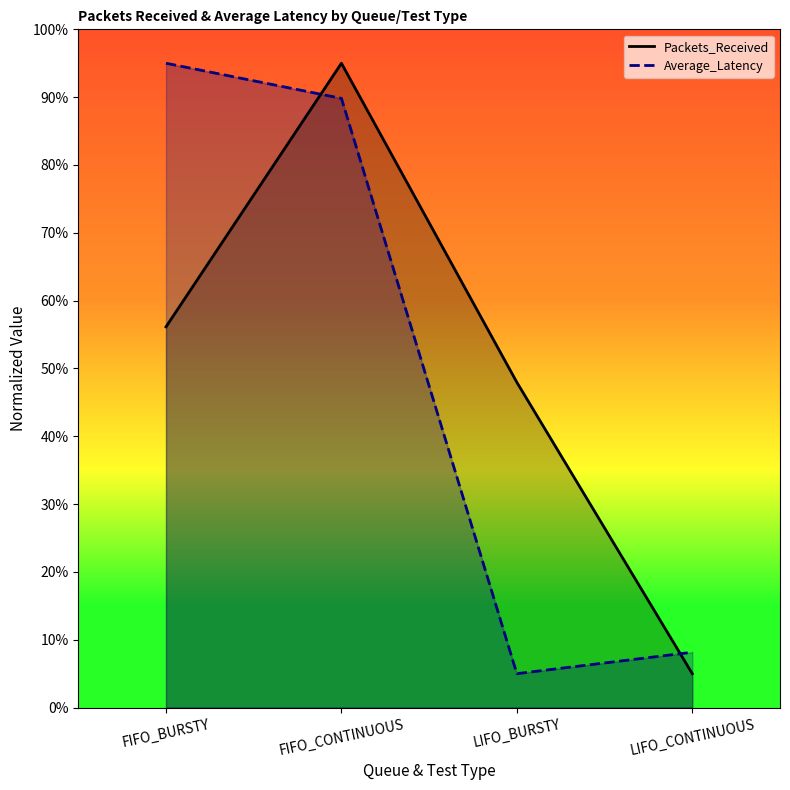

Reading right to left, transcribe all the data shown in this chart.

Packets_Received: 5.0	48.0	95.0	56.1
Average_Latency: 8.2	5.0	89.8	95.0